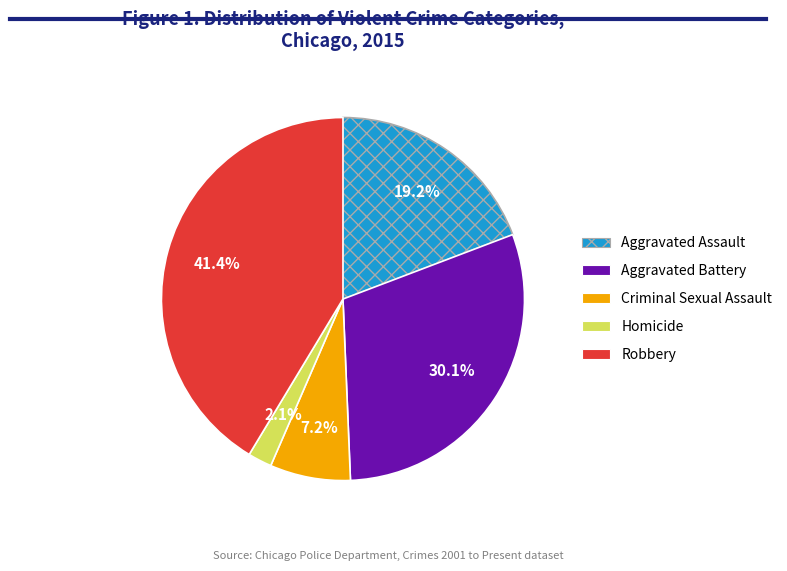

Between Homicide and Aggravated Battery, which is larger?

Aggravated Battery